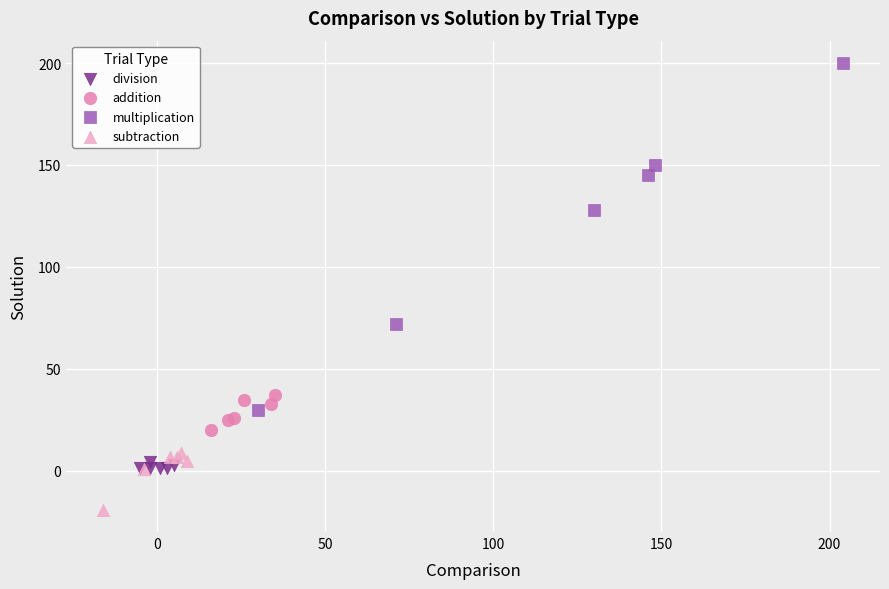

Which series reaches the minimum Y coordinate?

subtraction